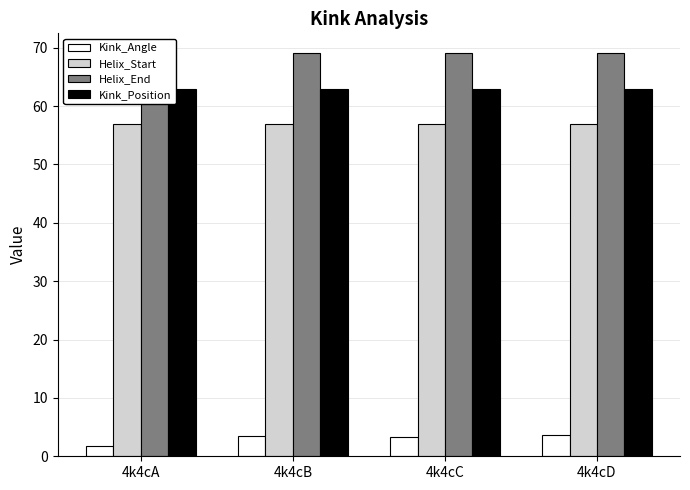

What is the value of the Kink_Angle bar at the 4th from the left?

3.7